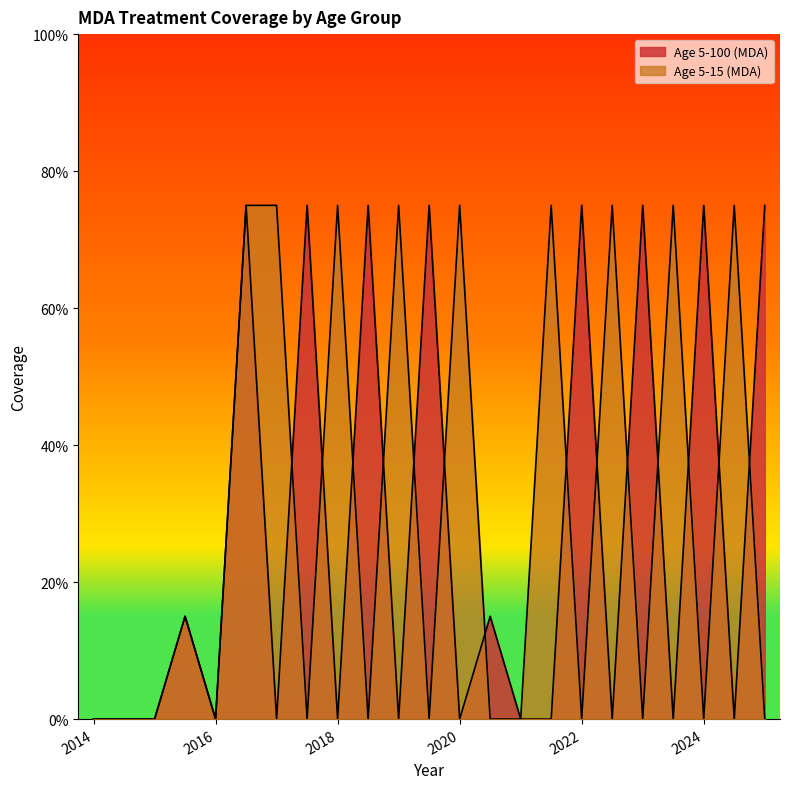

Which label corresponds to the smallest value in the chart?

2014